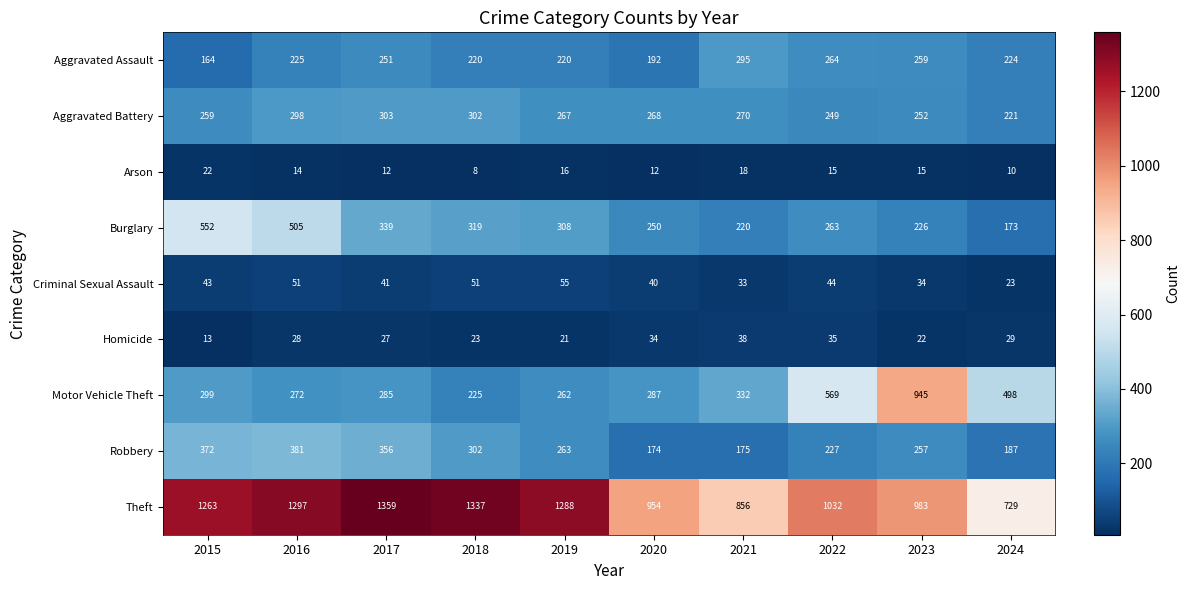

Which category has the highest value across all series?

2017